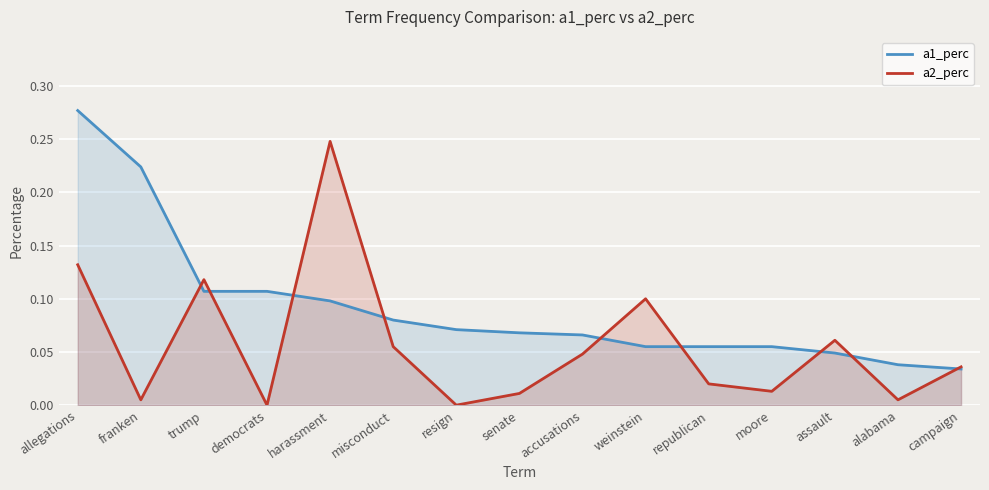

Rank the series by their average value, from highest to lowest.

a1_perc, a2_perc